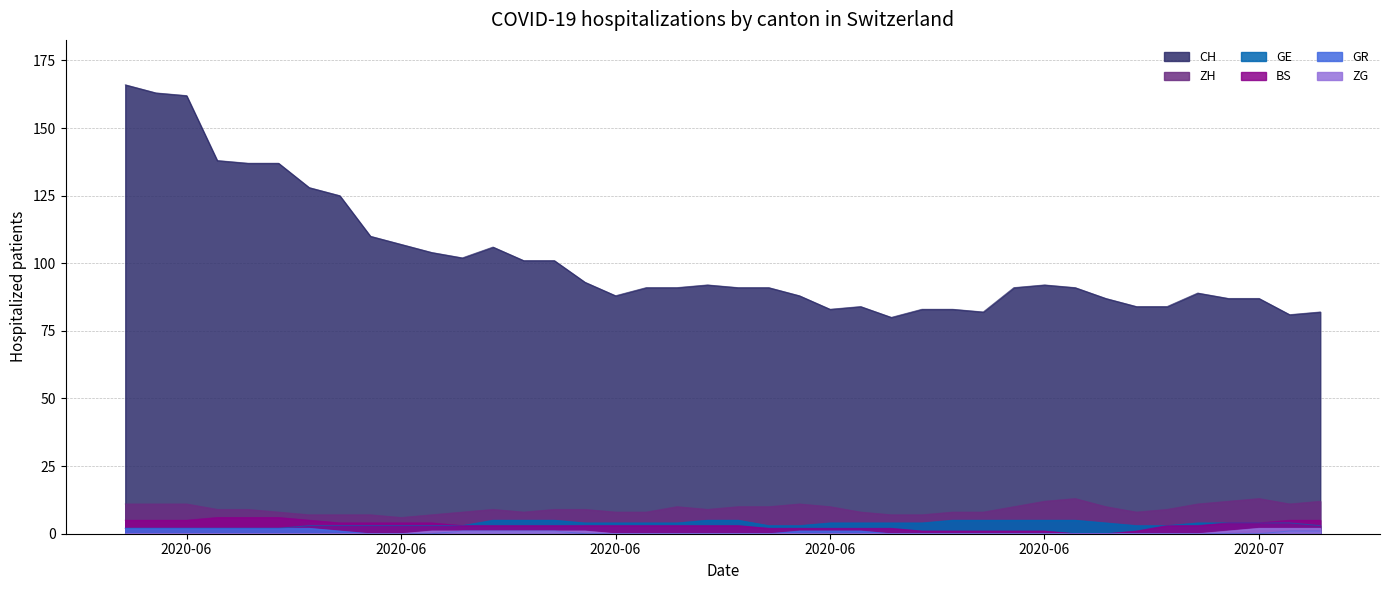

What are all the series names shown in the legend?

CH, ZH, GE, BS, GR, ZG